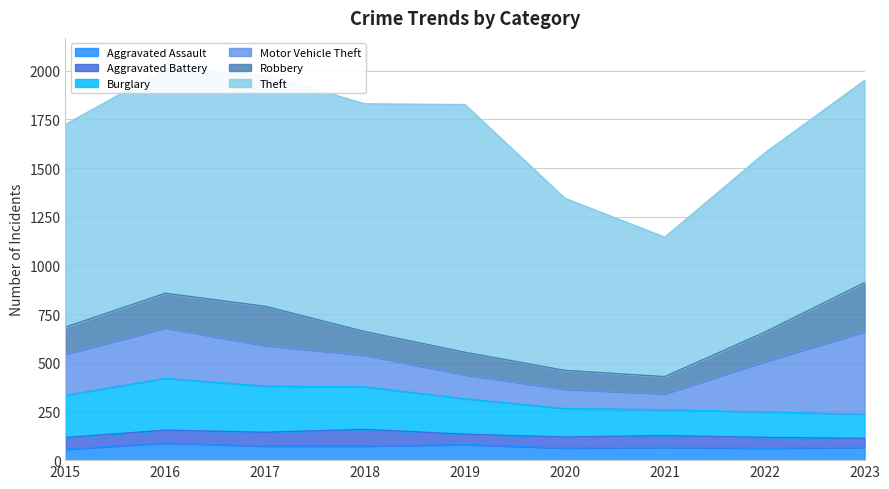

Is it true that Burglary equals 130 at 2022?

True